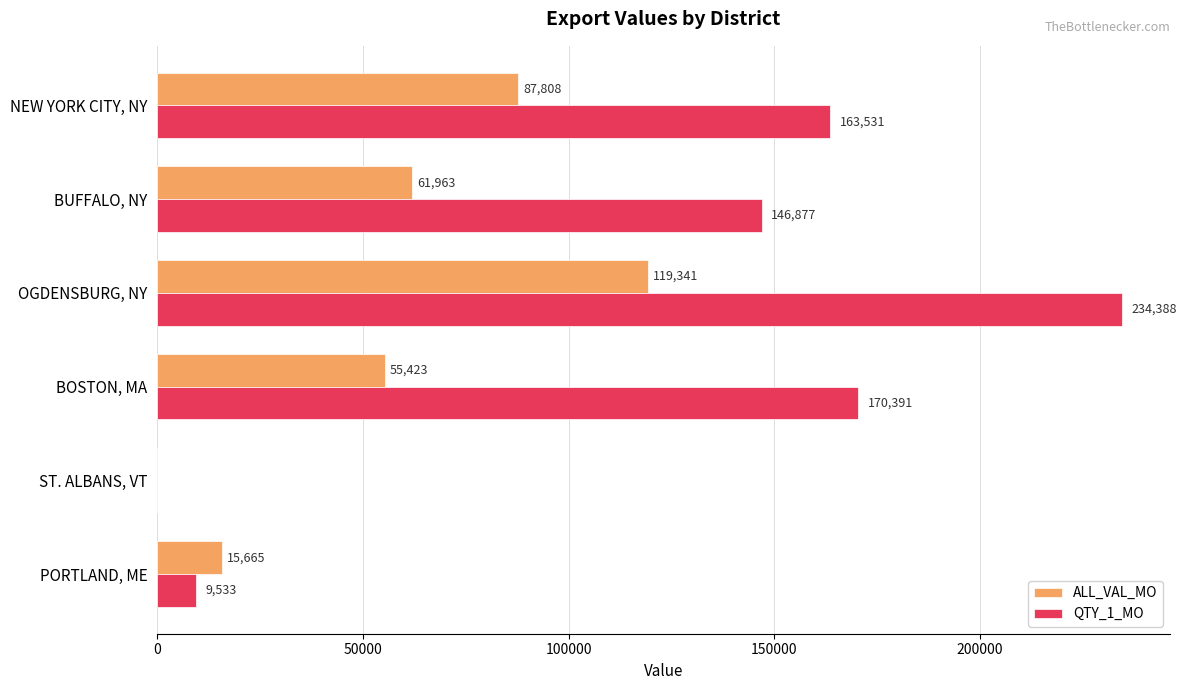

At which category is the sum across all series the highest?

OGDENSBURG, NY